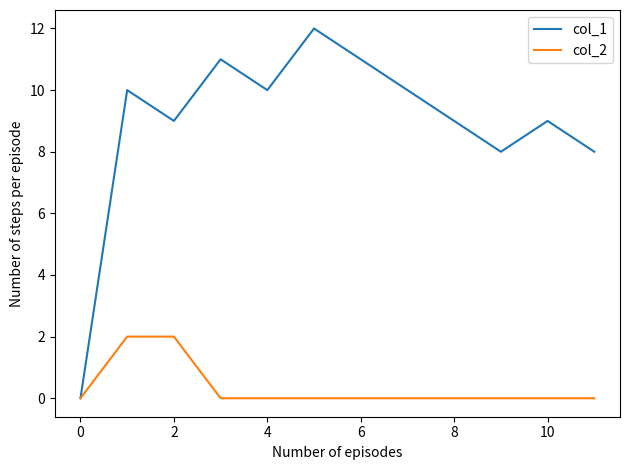

What are all the series names shown in the legend?

col_1, col_2